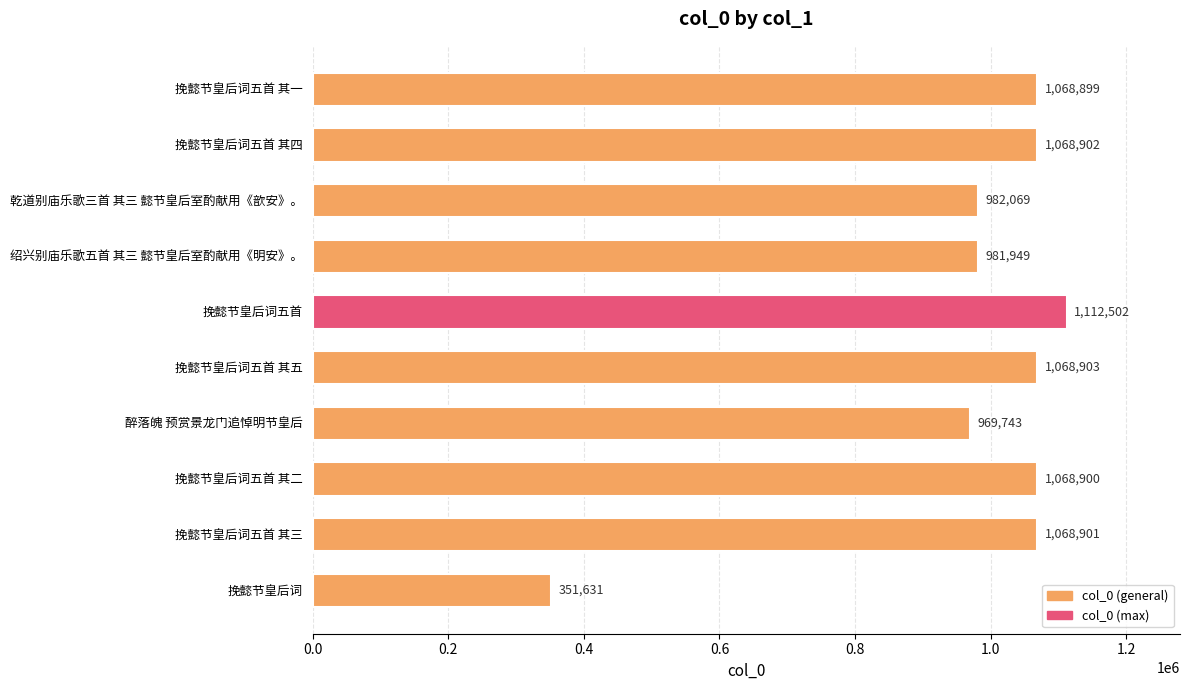

Reading top to bottom, extract all data points from this chart.

1068899	1068902	982069	981949	1112502	1068903	969743	1068900	1068901	351631